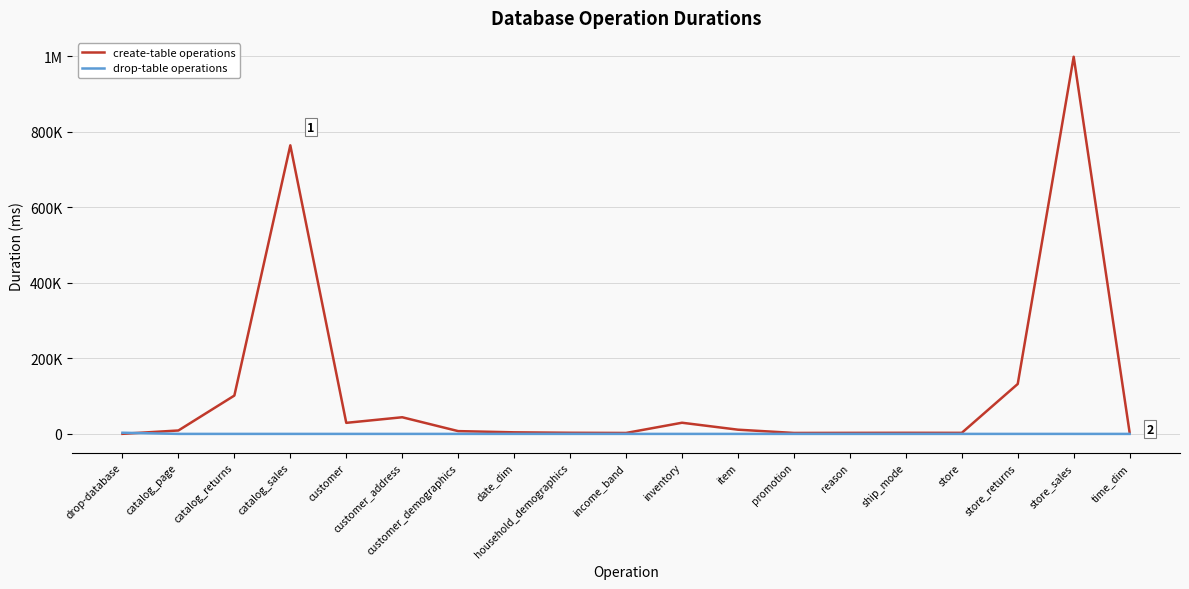

Reading left to right, what are all the values shown in this chart?

create-table operations: 222	9053	101473	763730	29272	44083	7383	4187	3002	2514	29565	11165	2554	2774	2935	2808	132124	998145	3222
drop-table operations: 3115	32	38	23	20	22	29	21	17	21	15	16	20	17	17	17	23	17	17